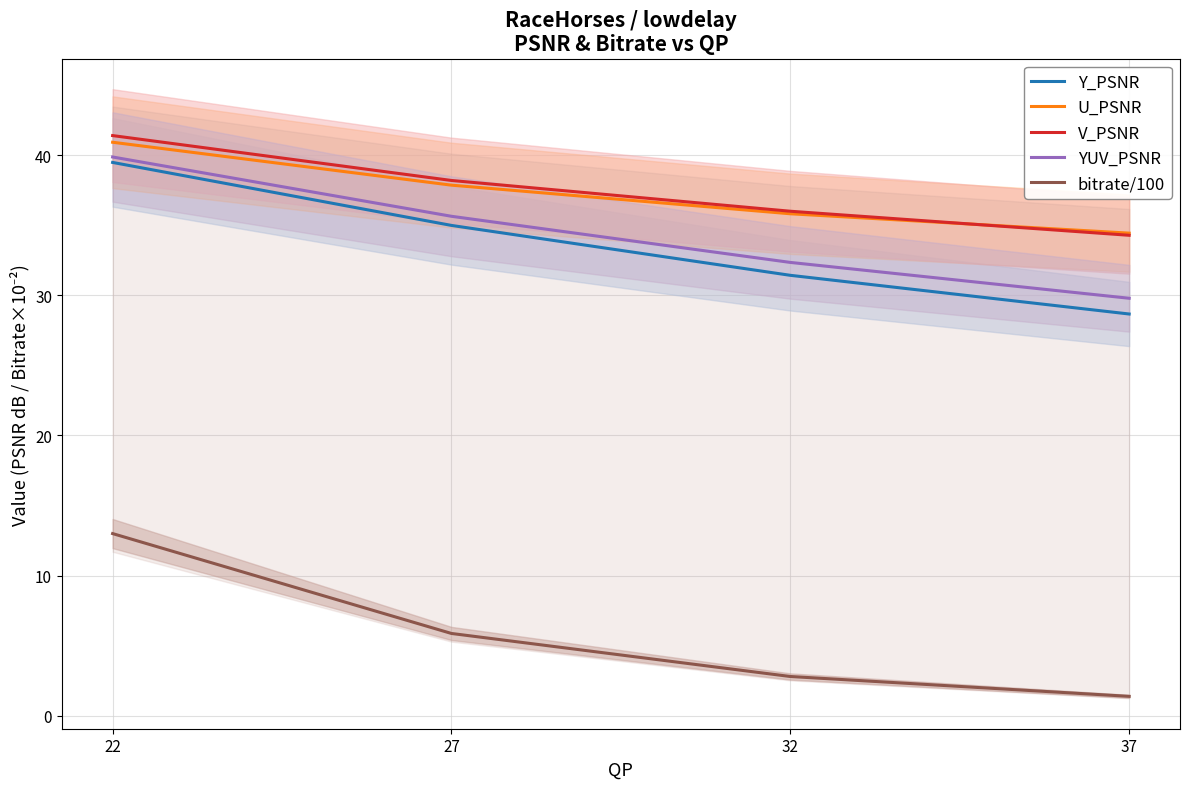

How many values in the YUV_PSNR series are below 35?

2